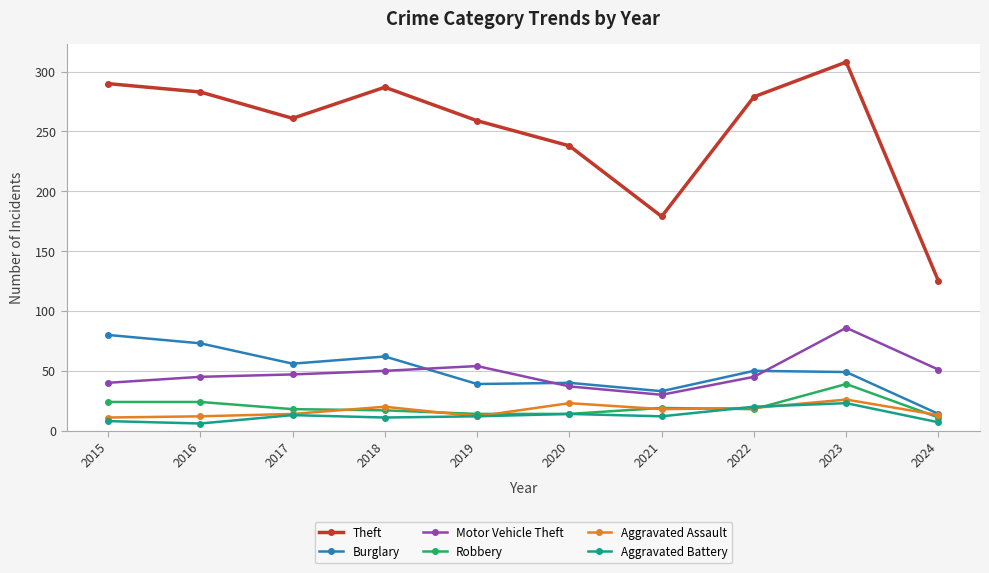

True or false: Robbery and Aggravated Assault cross at least once.

True